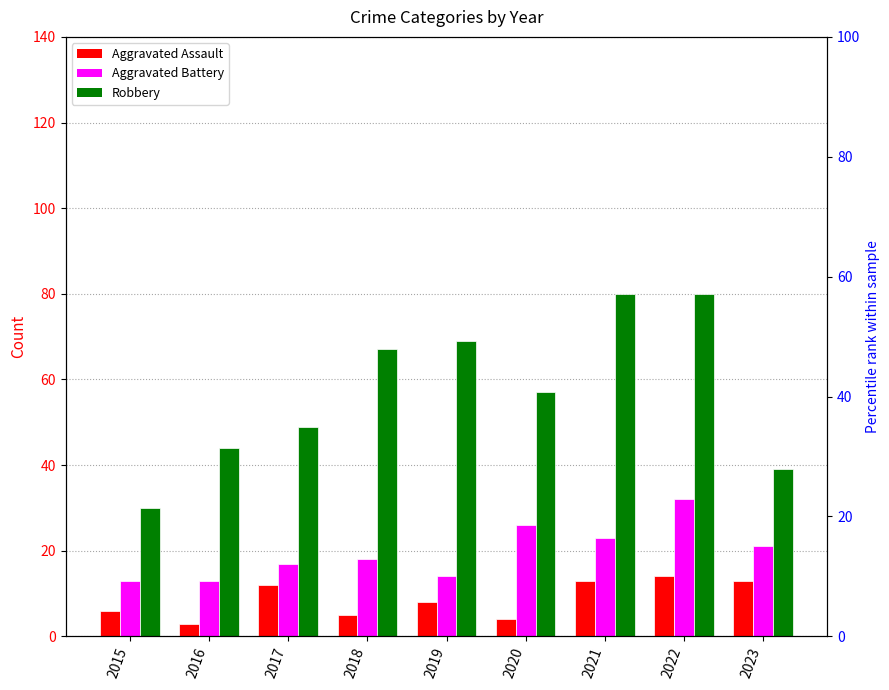

Reading right to left, list all the values displayed in this chart.

Aggravated Assault: 13	14	13	4	8	5	12	3	6
Aggravated Battery: 21	32	23	26	14	18	17	13	13
Robbery: 39	80	80	57	69	67	49	44	30